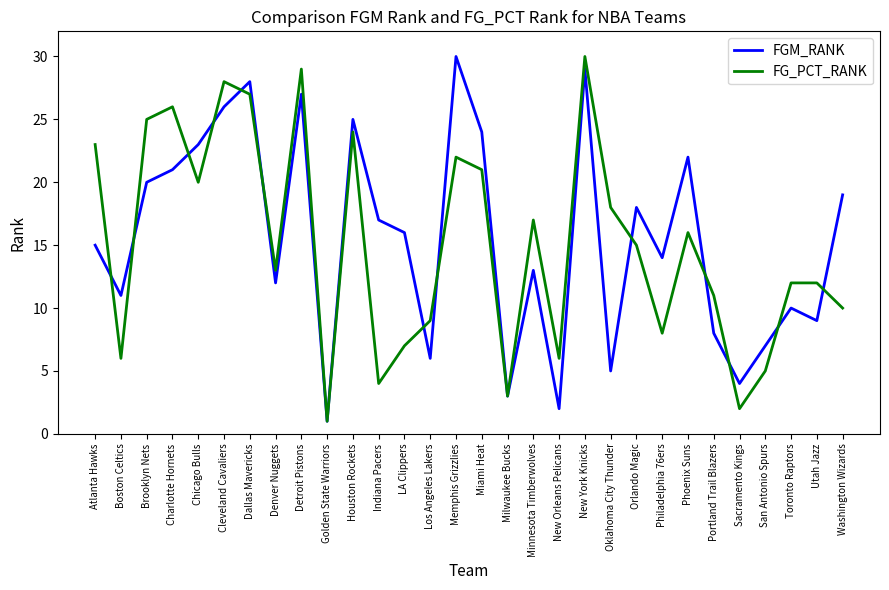

What is the highest value of the FGM_RANK series?

30